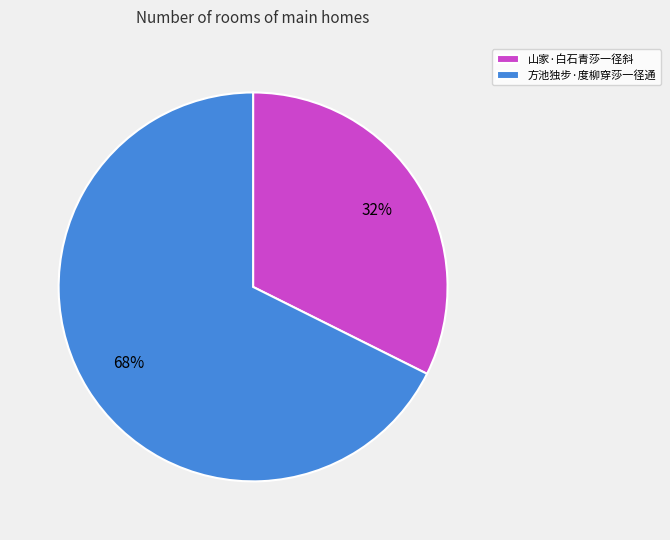

How many slices are in this pie chart?

2